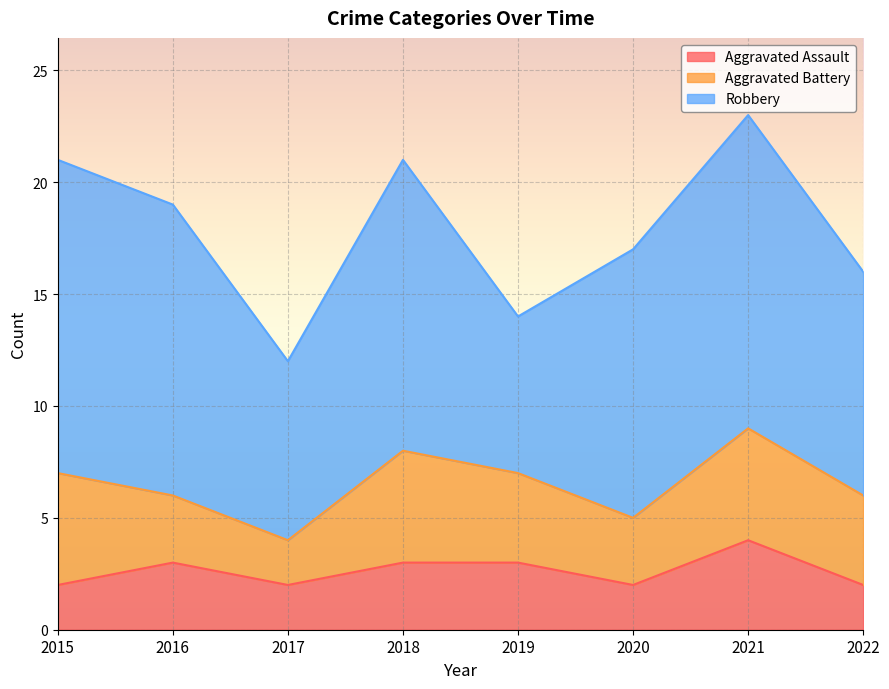

What is the total value across all series at 2018?

21